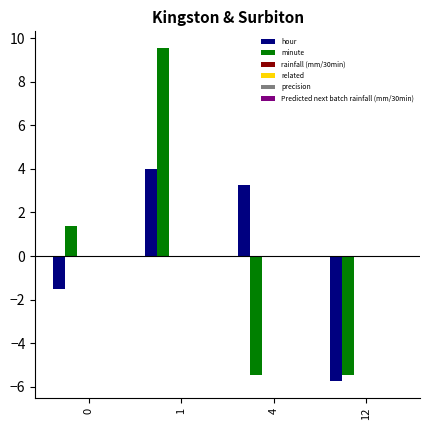

Which has a higher value, 1 or 4?

1